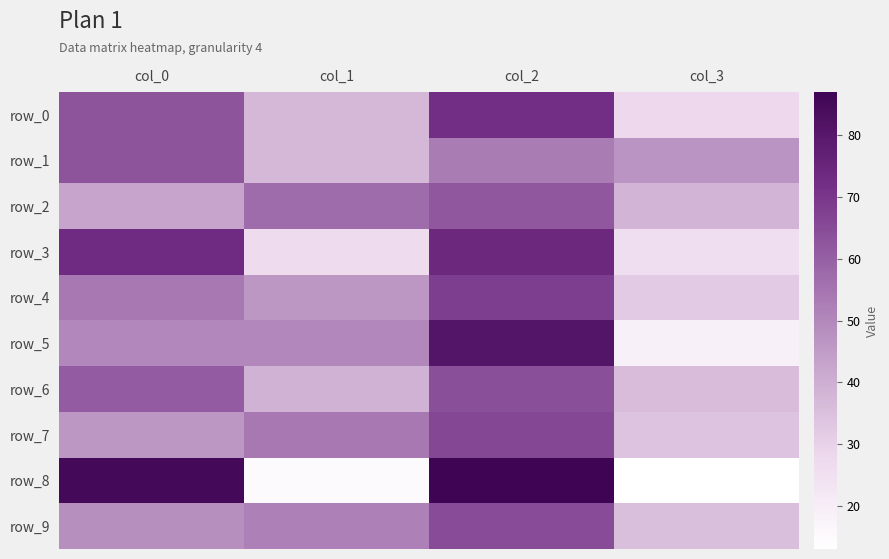

What is the difference between the second highest and second lowest values in the row_3 series?

46